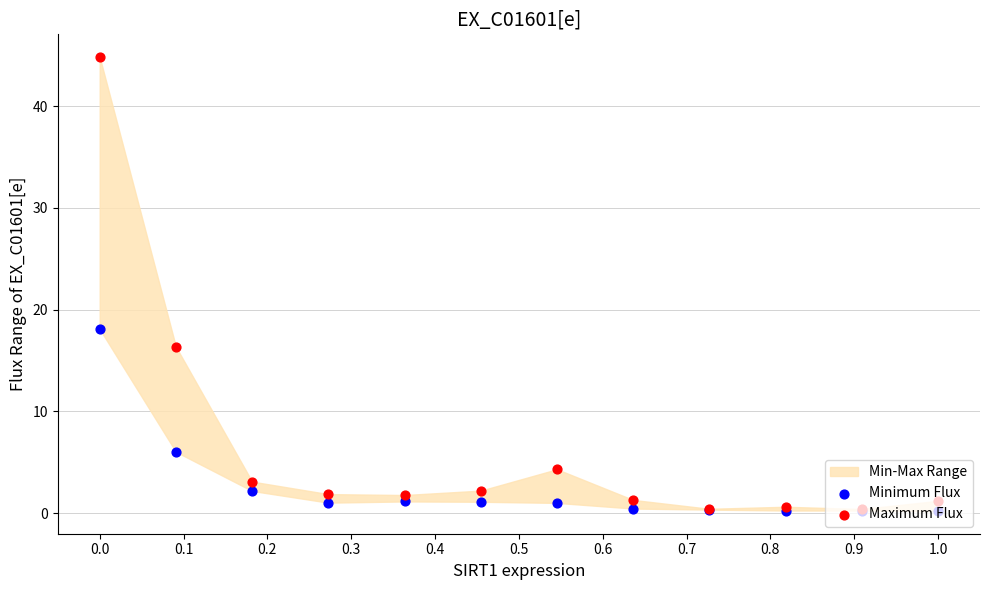

Which series has the largest Y range (max minus min)?

Maximum Flux